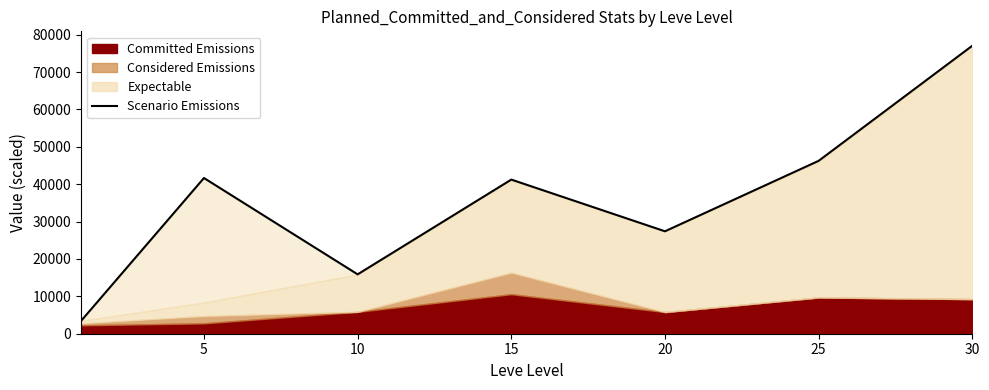

What is the average value?

36130.9